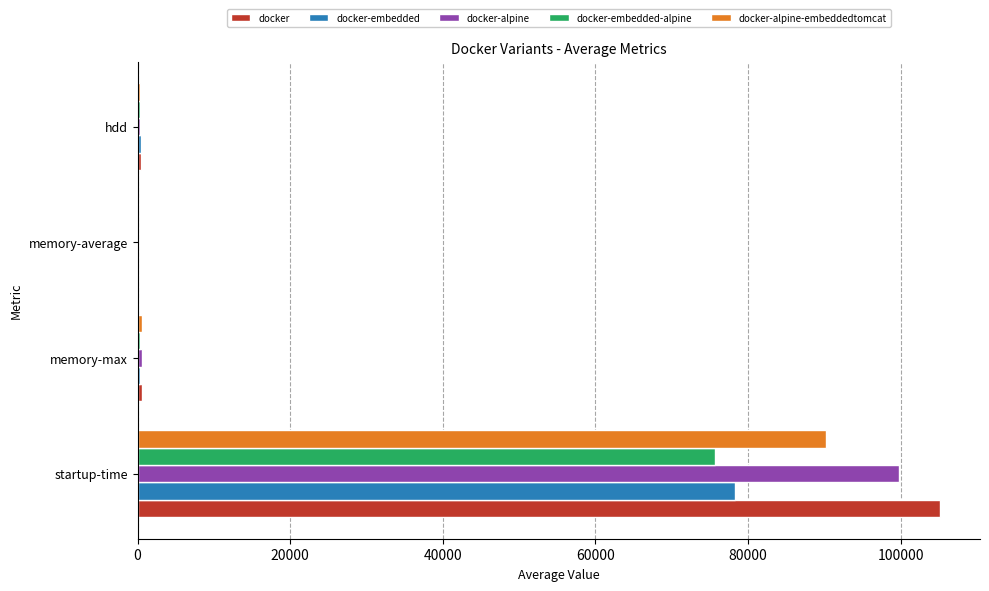

Which series has the largest total across all categories?

docker